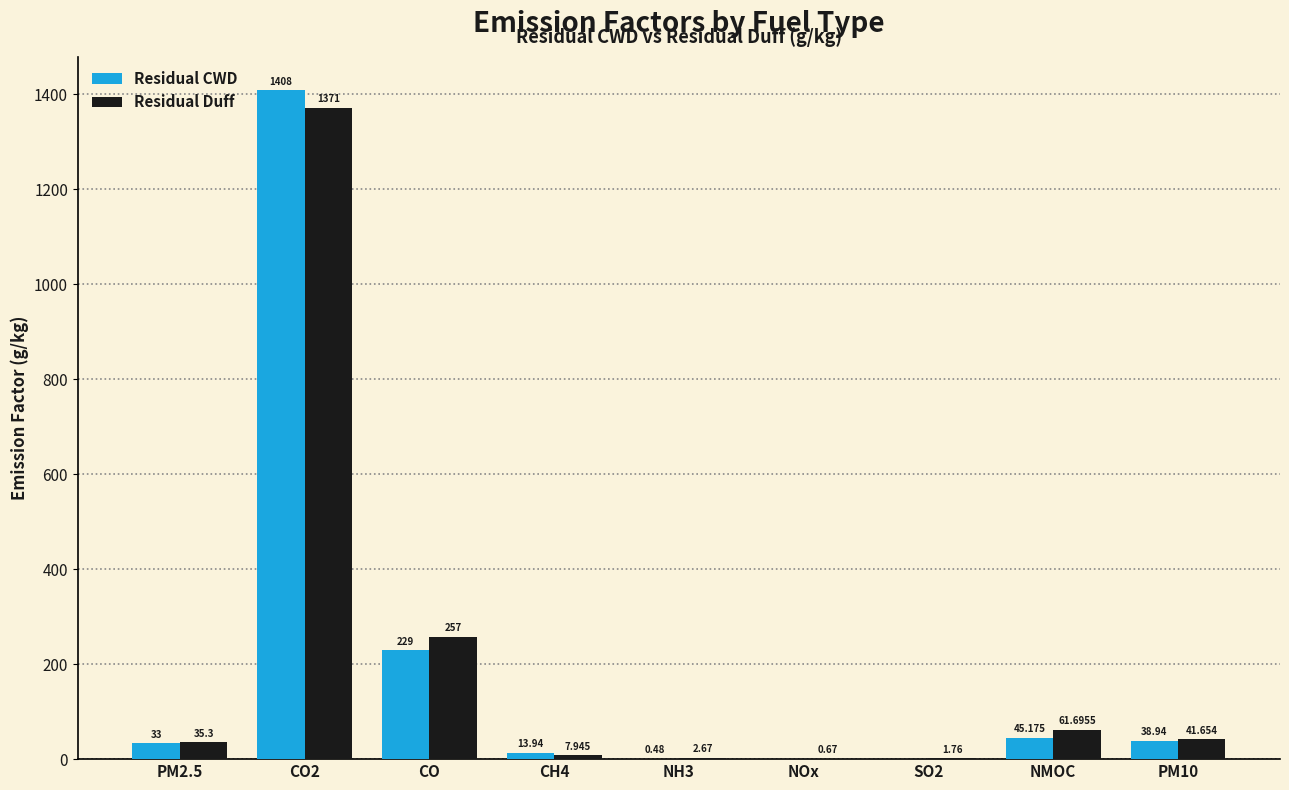

Which series has the widest spread of values?

Residual CWD